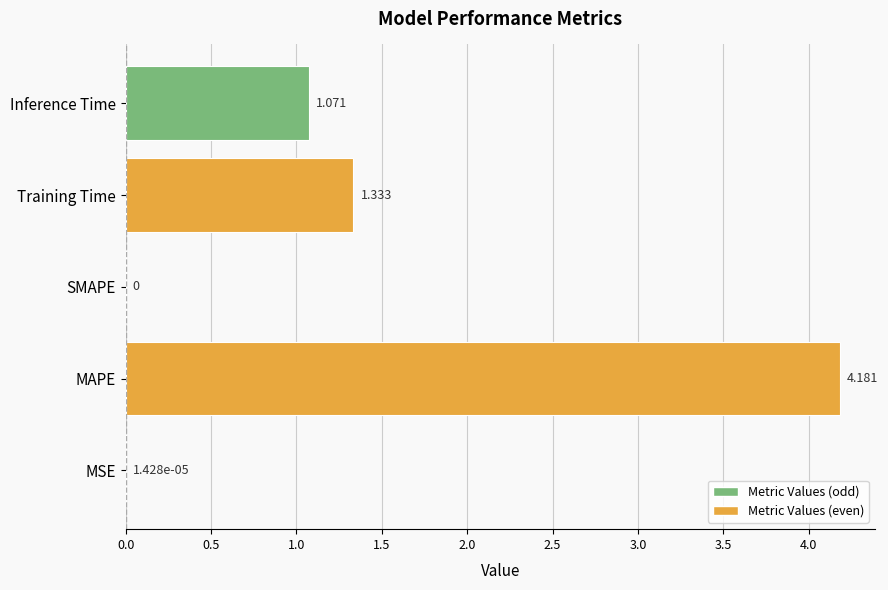

At which label is the value closest to 2?

Training Time